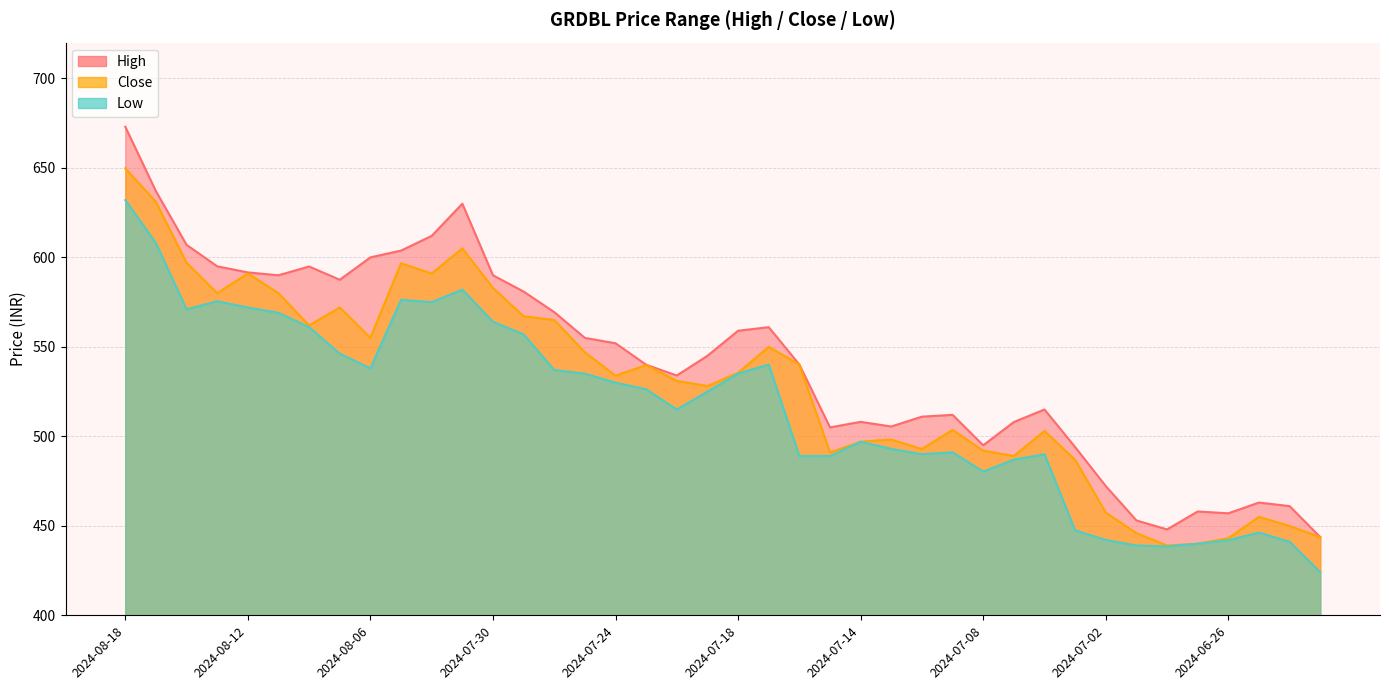

Reading left to right, extract all data points from this chart.

High: 2024-08-18=673.0	2024-08-15=637.0	2024-08-14=607.0	2024-08-13=595.0	2024-08-12=591.6	2024-08-11=590.0	2024-08-08=594.9	2024-08-07=587.5	2024-08-06=600.0	2024-08-05=603.8	2024-08-01=612.0	2024-07-31=630.0	2024-07-30=590.0	2024-07-29=580.9	2024-07-28=569.4	2024-07-25=555.0	2024-07-24=552.0	2024-07-23=540.0	2024-07-22=534.0	2024-07-21=545.0	2024-07-18=559.0	2024-07-17=561.0	2024-07-16=540.1	2024-07-15=505.0	2024-07-14=508.1	2024-07-11=505.5	2024-07-10=511.0	2024-07-09=512.0	2024-07-08=495.0	2024-07-07=508.0	2024-07-04=515.0	2024-07-03=494.0	2024-07-02=472.2	2024-07-01=453.0	2024-06-30=448.0	2024-06-27=458.0	2024-06-26=457.0	2024-06-25=463.0	2024-06-24=461.0	2024-06-23=443.7
Close: 2024-08-18=649.8	2024-08-15=631.0	2024-08-14=597.0	2024-08-13=580.0	2024-08-12=591.0	2024-08-11=580.0	2024-08-08=562.0	2024-08-07=572.0	2024-08-06=555.1	2024-08-05=596.7	2024-08-01=591.0	2024-07-31=605.0	2024-07-30=583.0	2024-07-29=567.1	2024-07-28=565.0	2024-07-25=547.0	2024-07-24=533.9	2024-07-23=539.8	2024-07-22=531.0	2024-07-21=528.1	2024-07-18=535.5	2024-07-17=550.0	2024-07-16=540.1	2024-07-15=491.0	2024-07-14=497.0	2024-07-11=498.2	2024-07-10=492.9	2024-07-09=503.6	2024-07-08=492.0	2024-07-07=489.0	2024-07-04=503.0	2024-07-03=486.9	2024-07-02=457.4	2024-07-01=445.9	2024-06-30=439.0	2024-06-27=440.0	2024-06-26=443.1	2024-06-25=455.0	2024-06-24=449.9	2024-06-23=443.7
Low: 2024-08-18=632.0	2024-08-15=608.0	2024-08-14=571.0	2024-08-13=575.5	2024-08-12=572.0	2024-08-11=569.0	2024-08-08=561.0	2024-08-07=546.2	2024-08-06=538.0	2024-08-05=576.3	2024-08-01=575.0	2024-07-31=582.0	2024-07-30=564.0	2024-07-29=557.0	2024-07-28=537.1	2024-07-25=535.0	2024-07-24=530.0	2024-07-23=526.3	2024-07-22=515.0	2024-07-21=525.0	2024-07-18=535.1	2024-07-17=540.1	2024-07-16=489.0	2024-07-15=489.0	2024-07-14=497.0	2024-07-11=493.0	2024-07-10=490.0	2024-07-09=491.1	2024-07-08=480.3	2024-07-07=487.0	2024-07-04=490.0	2024-07-03=447.5	2024-07-02=442.1	2024-07-01=439.0	2024-06-30=438.5	2024-06-27=440.0	2024-06-26=442.0	2024-06-25=446.2	2024-06-24=441.1	2024-06-23=424.1